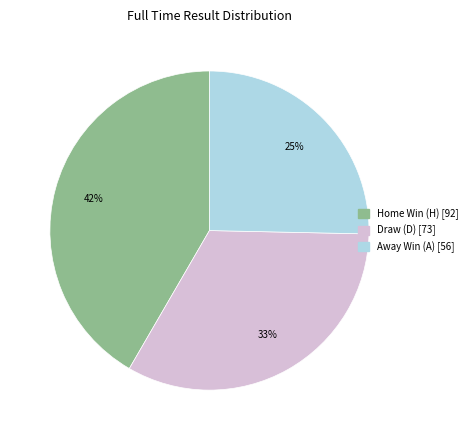

How many slices are in this pie chart?

3